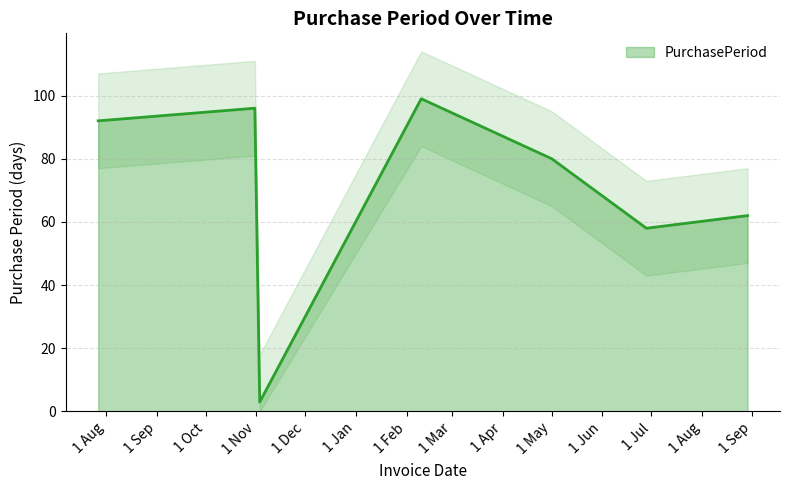

At which label is the value closest to 51?

2017-06-28